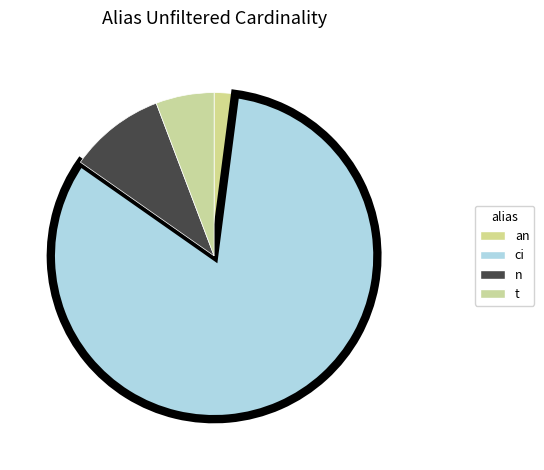

Count the number of slices in the pie.

4